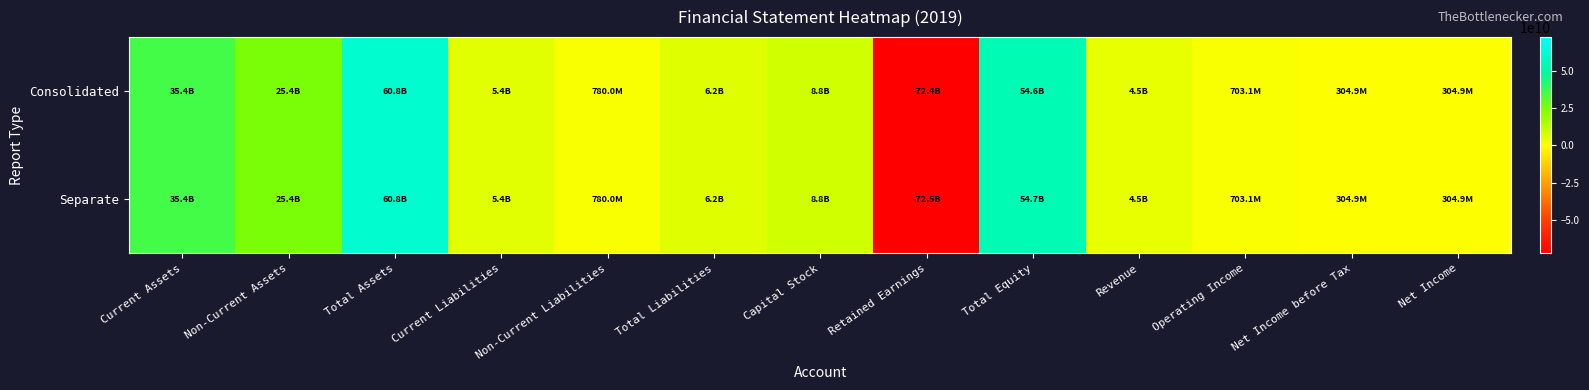

List the series in order of their peak value, lowest first.

Separate, Consolidated